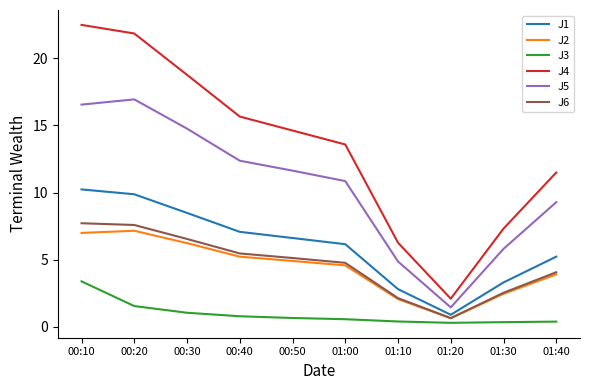

Is this an area chart (filled region under the line)?

No